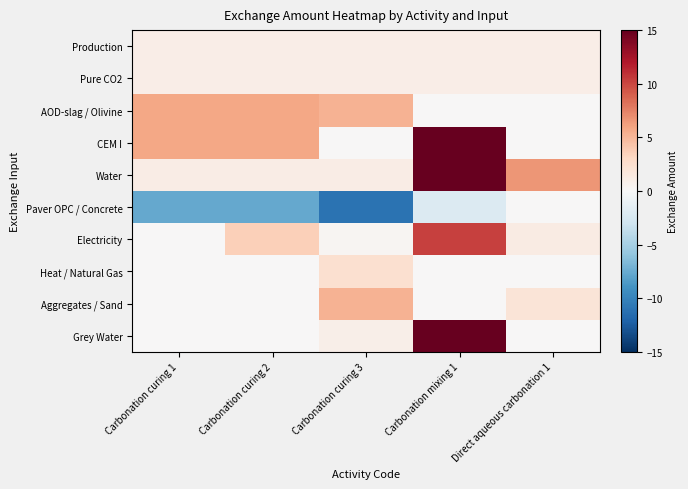

What is the spread (max minus min) of values at Carbonation curing 1?

13.5